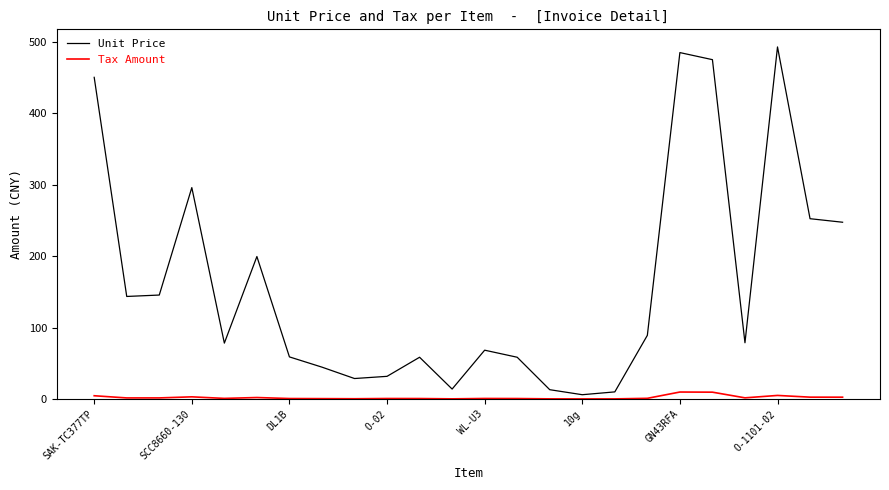

True or false: Unit Price has more than 0 interior local peaks.

True